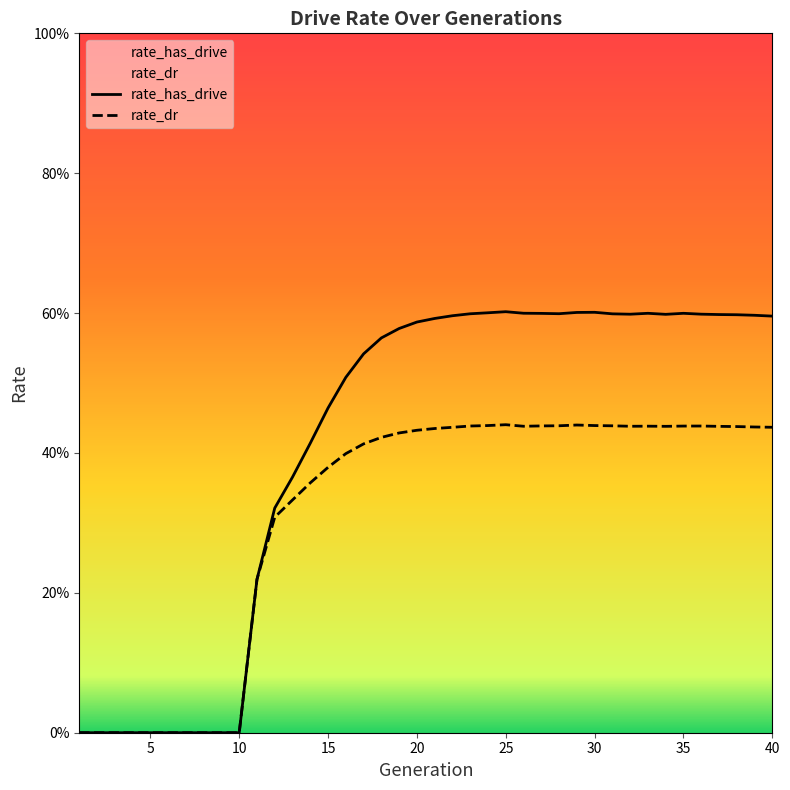

Which series has the largest range (max minus min)?

rate_has_drive